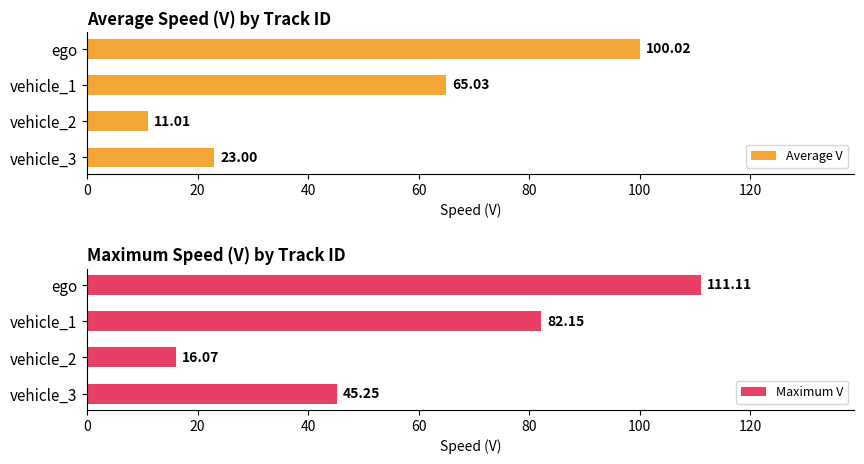

Is it true that Maximum V equals 16.1 at vehicle_2?

True